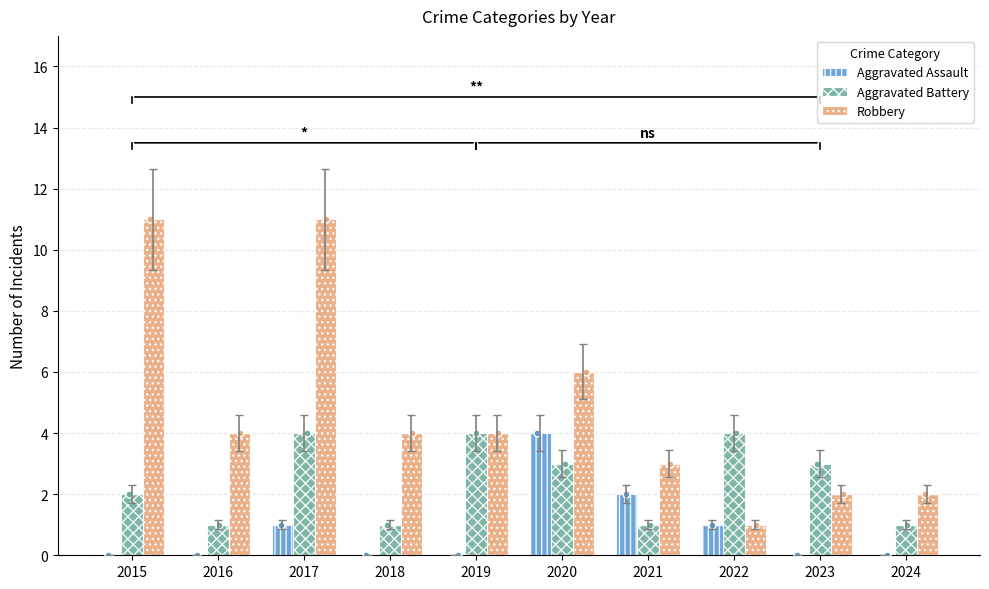

Is the value of Robbery at 2015 greater than the value of Aggravated Assault at 2020?

Yes